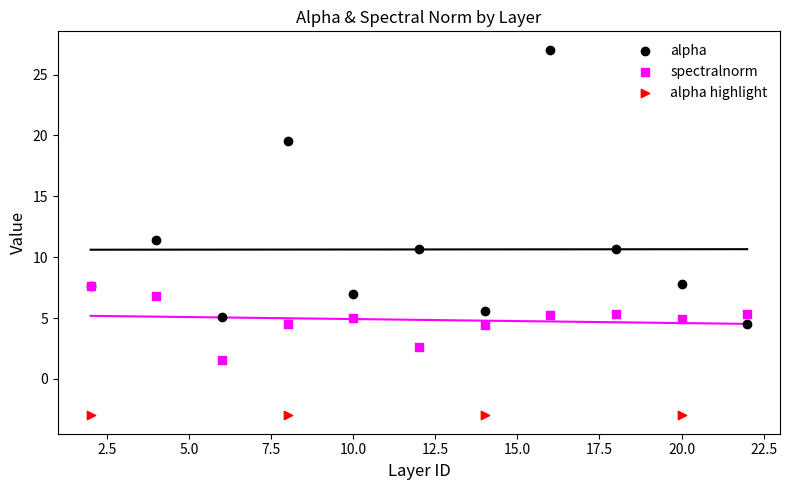

Which series contains the highest Y value?

alpha